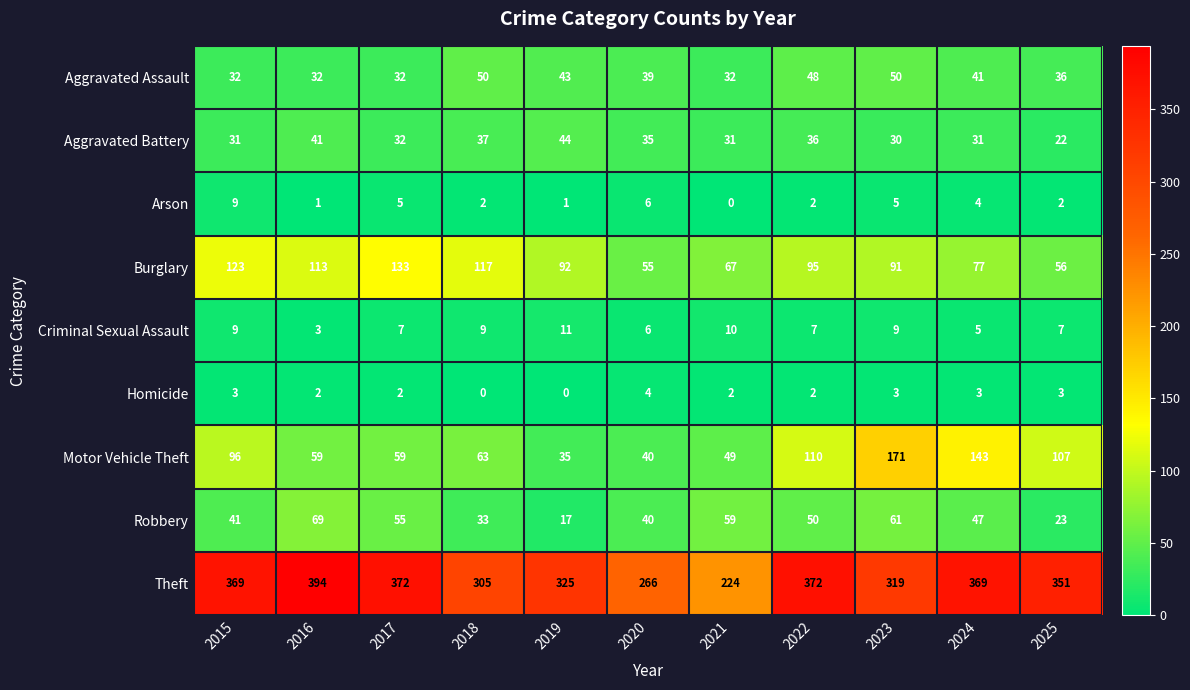

What is the difference between the maximum and minimum values in the Arson series?

9